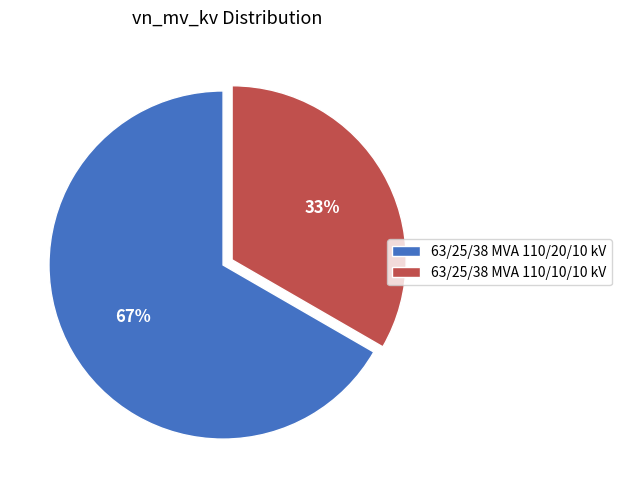

Is the sum of 63/25/38 MVA 110/20/10 kV and 63/25/38 MVA 110/10/10 kV greater than half?

Yes